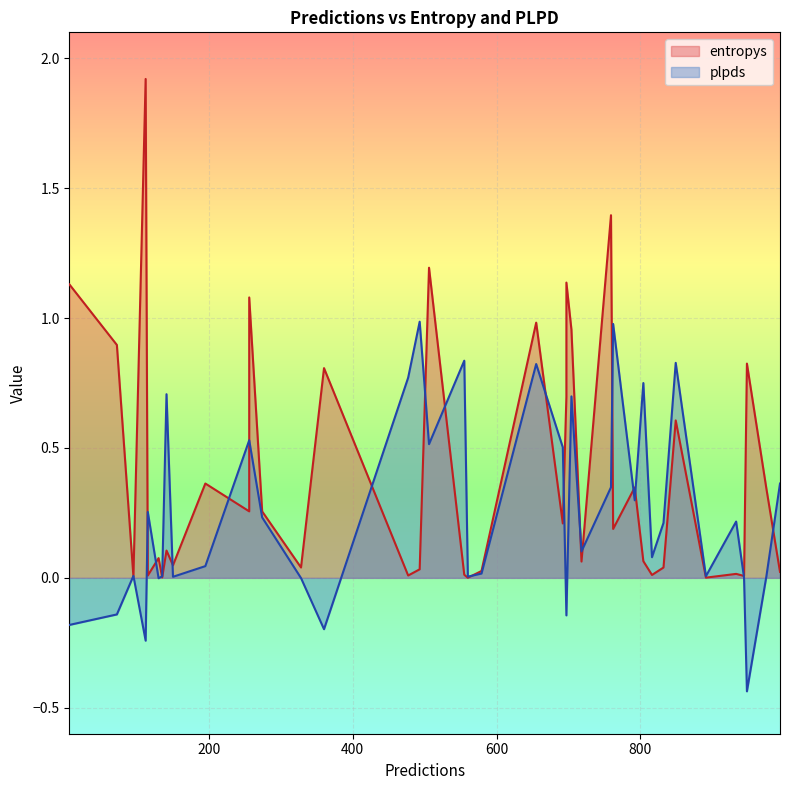

What are all the series names shown in the legend?

entropys, plpds